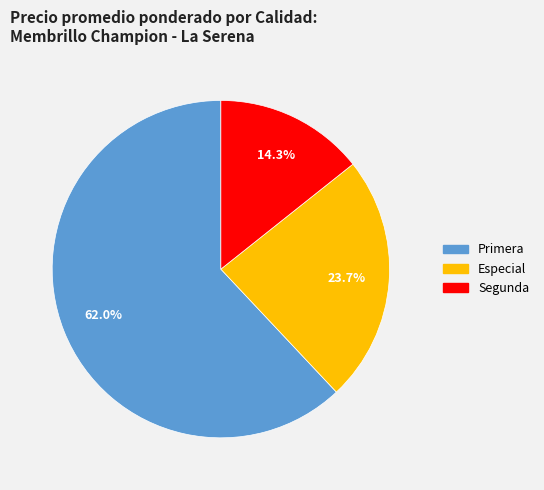

Does any single category account for the majority?

Yes